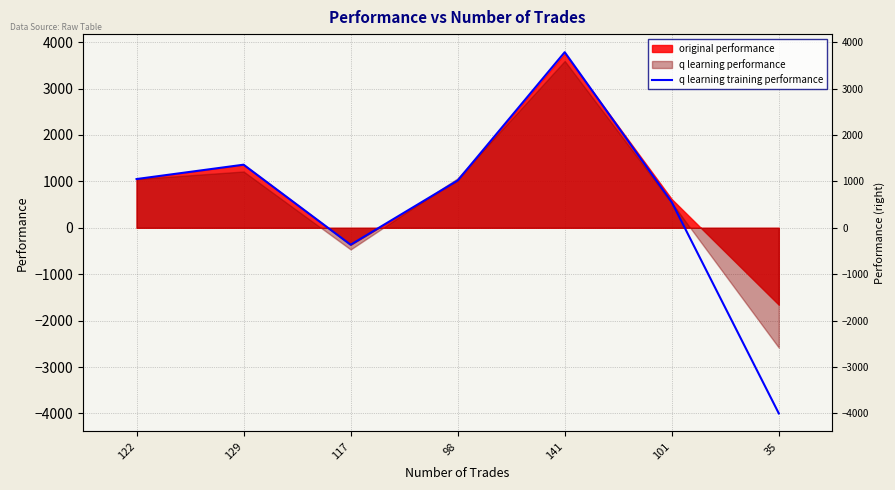

Which has a higher value, 98 or 129?

129